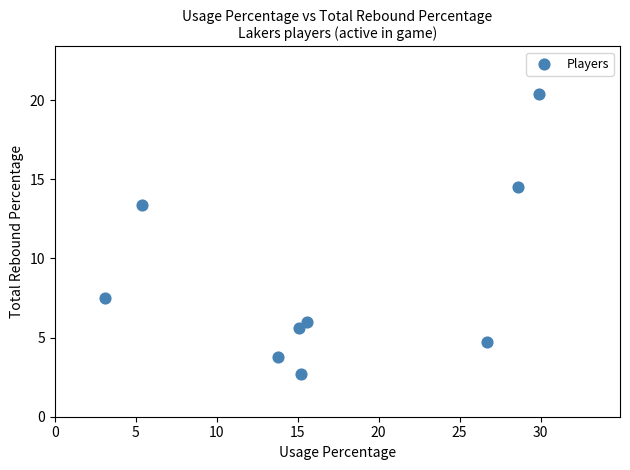

What is the range of Y values (max minus min)?

17.7